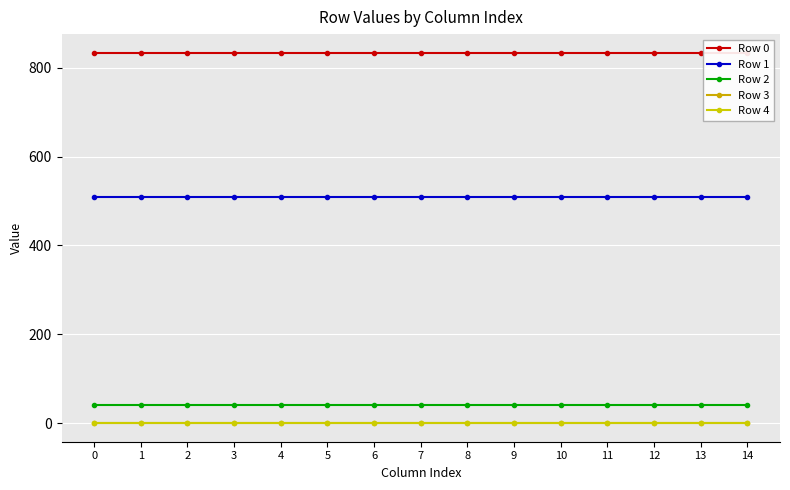

At 13, list the series in order from largest to smallest.

Row 0, Row 1, Row 2, Row 3, Row 4